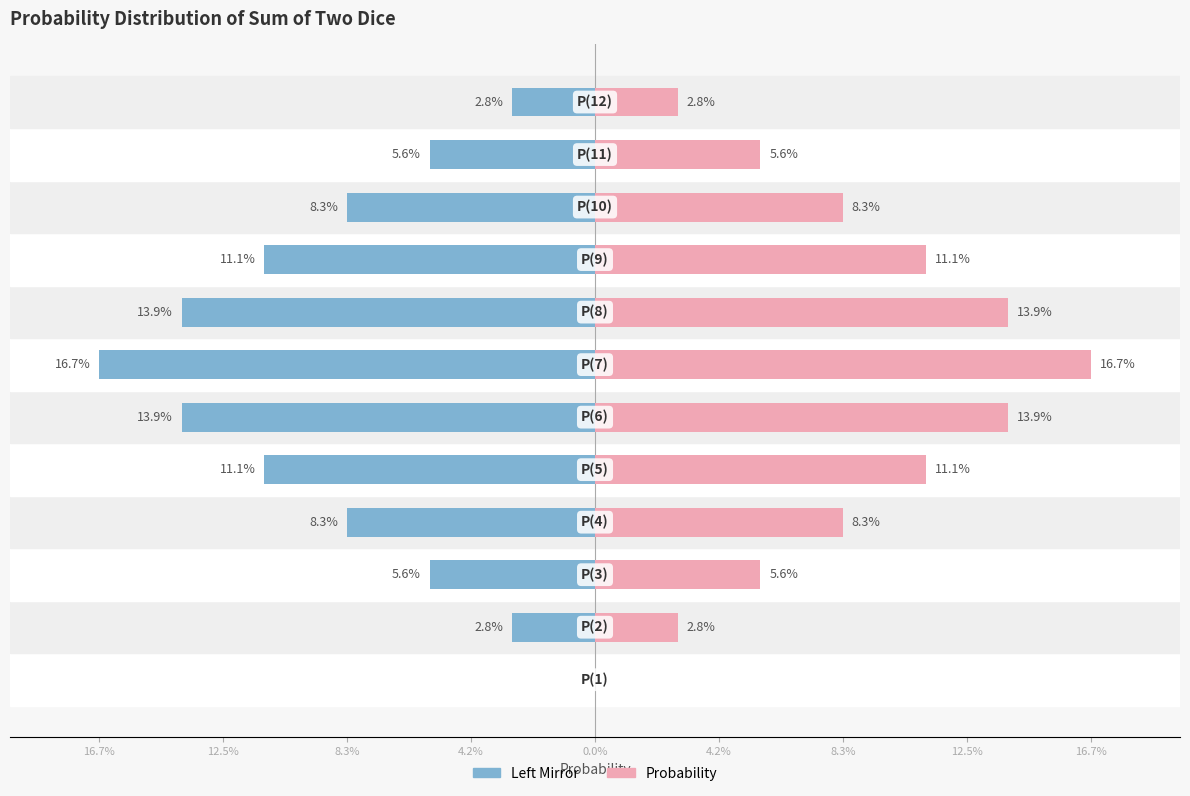

Rank the series by their maximum value, from highest to lowest.

Probability, Probability (left mirror)